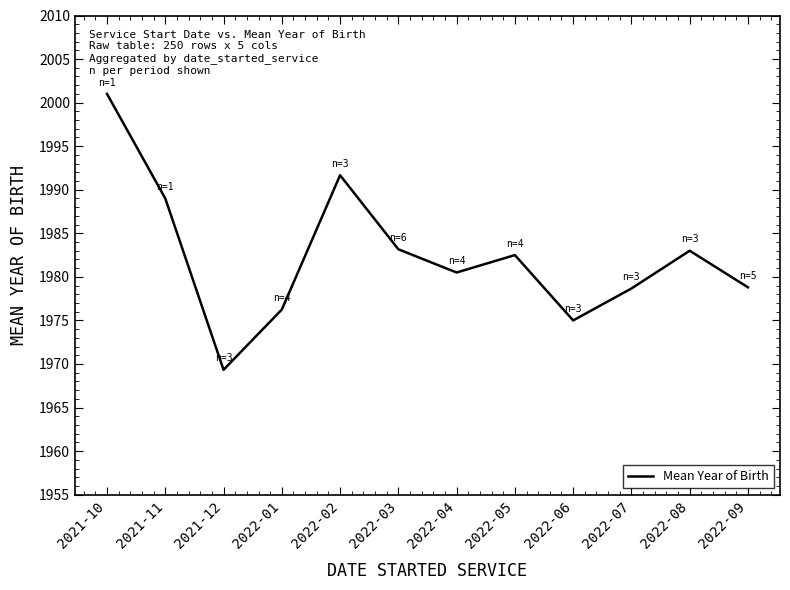

What is the difference between the maximum and minimum values?

31.7